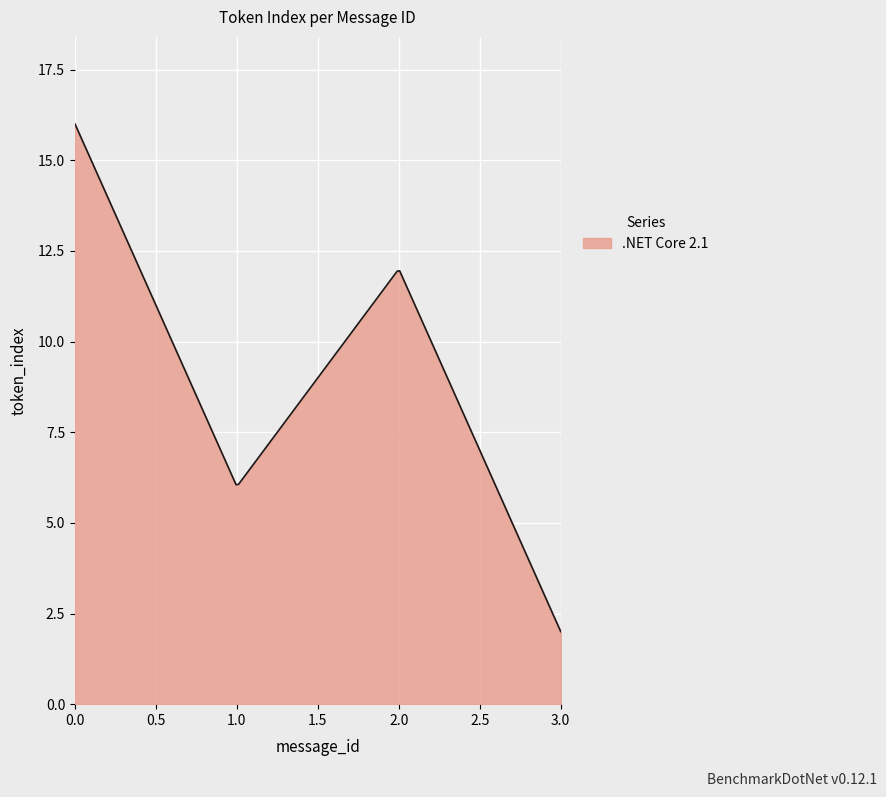

What is the greatest value displayed?

16.0